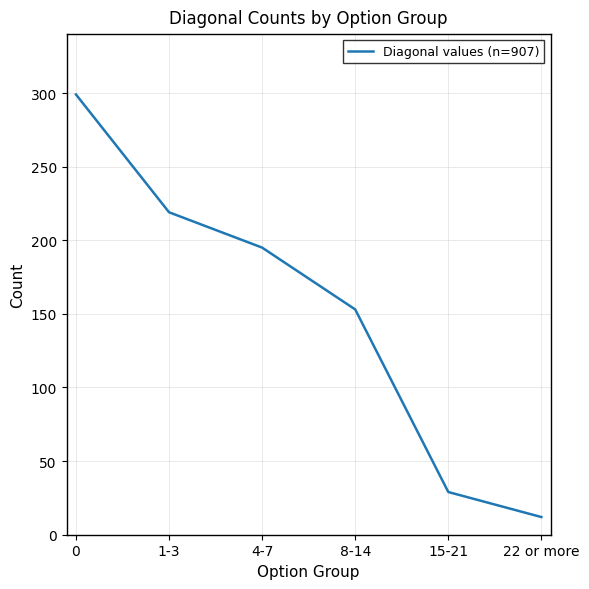

Approximately how many times larger is the value at 1-3 compared to 0?

0.7